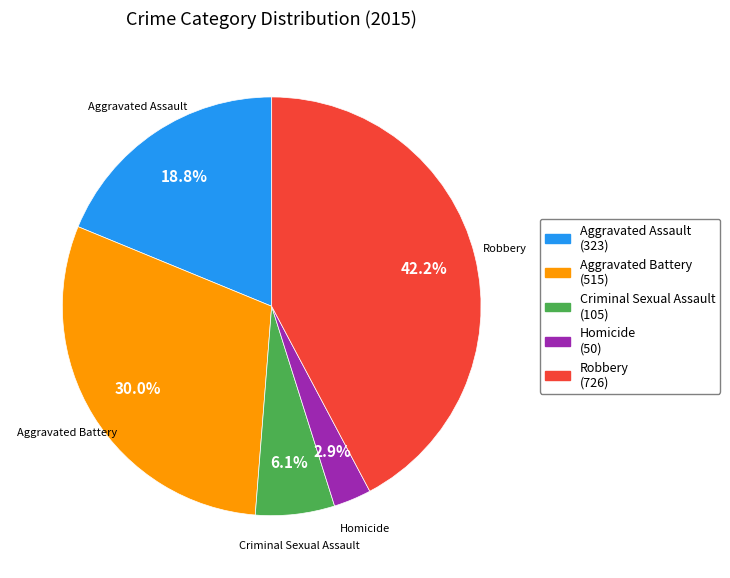

Count the number of slices in the pie.

5